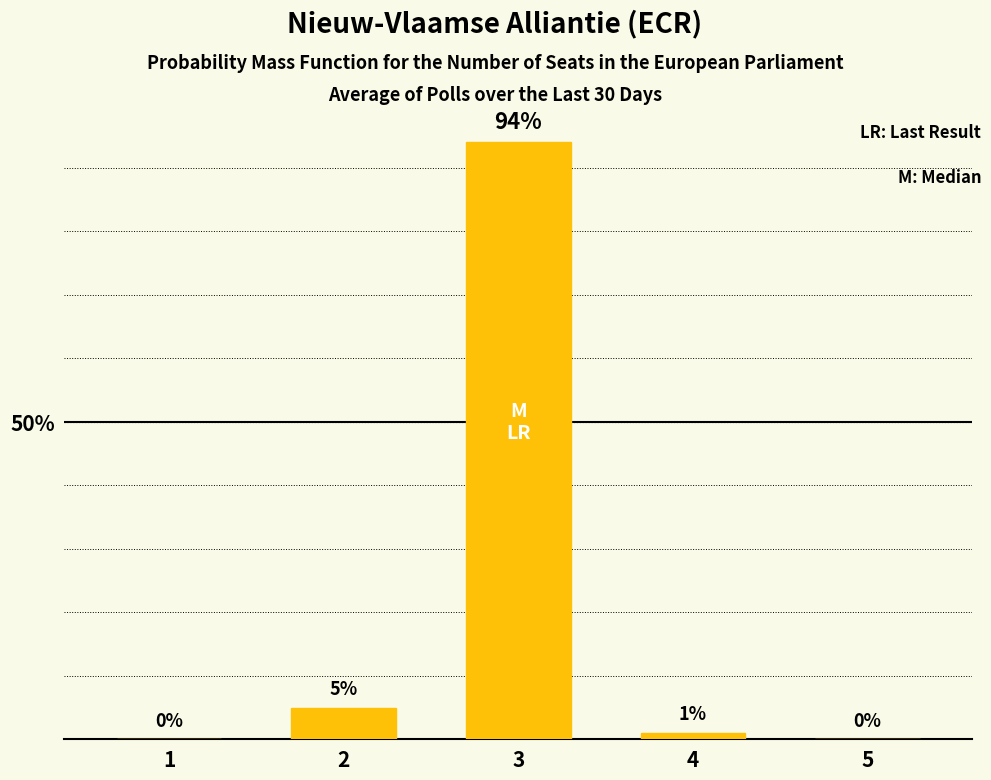

True or false: the data shows 0 at 1.

True